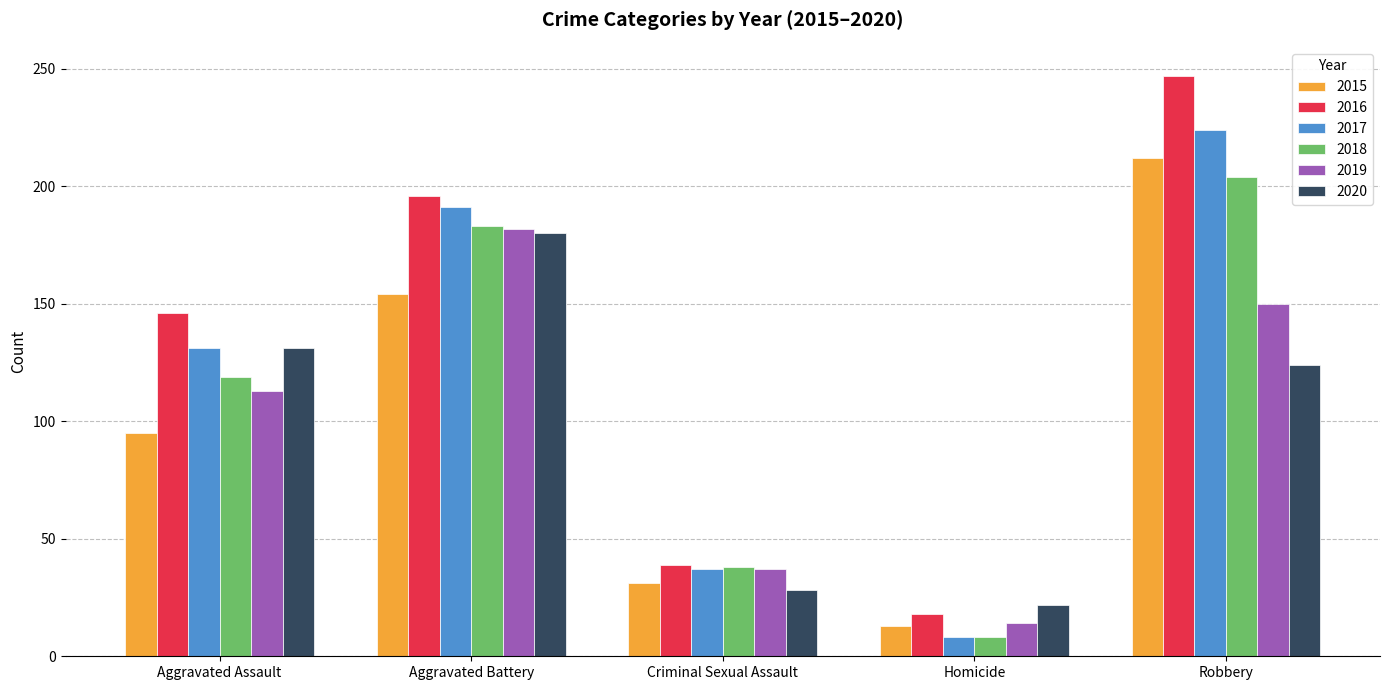

What is the sum of all 2015 values?

505